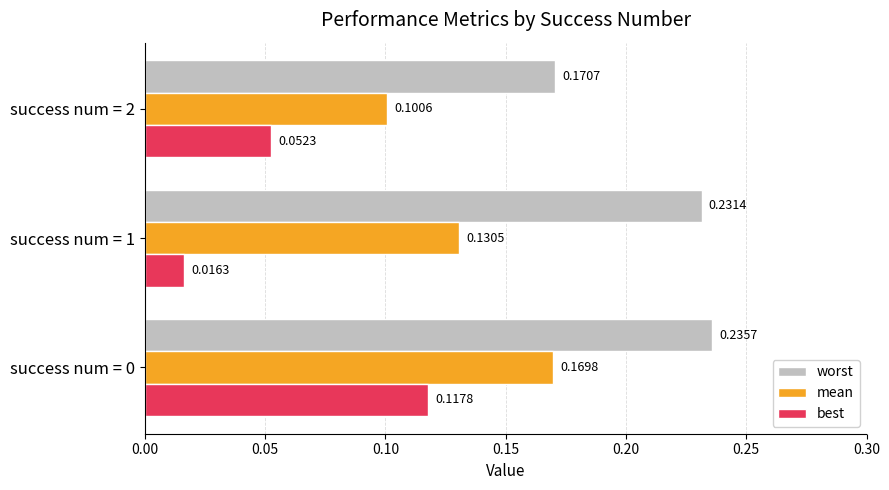

What is the sum of the mean values at success num = 1 and success num = 0?

0.3